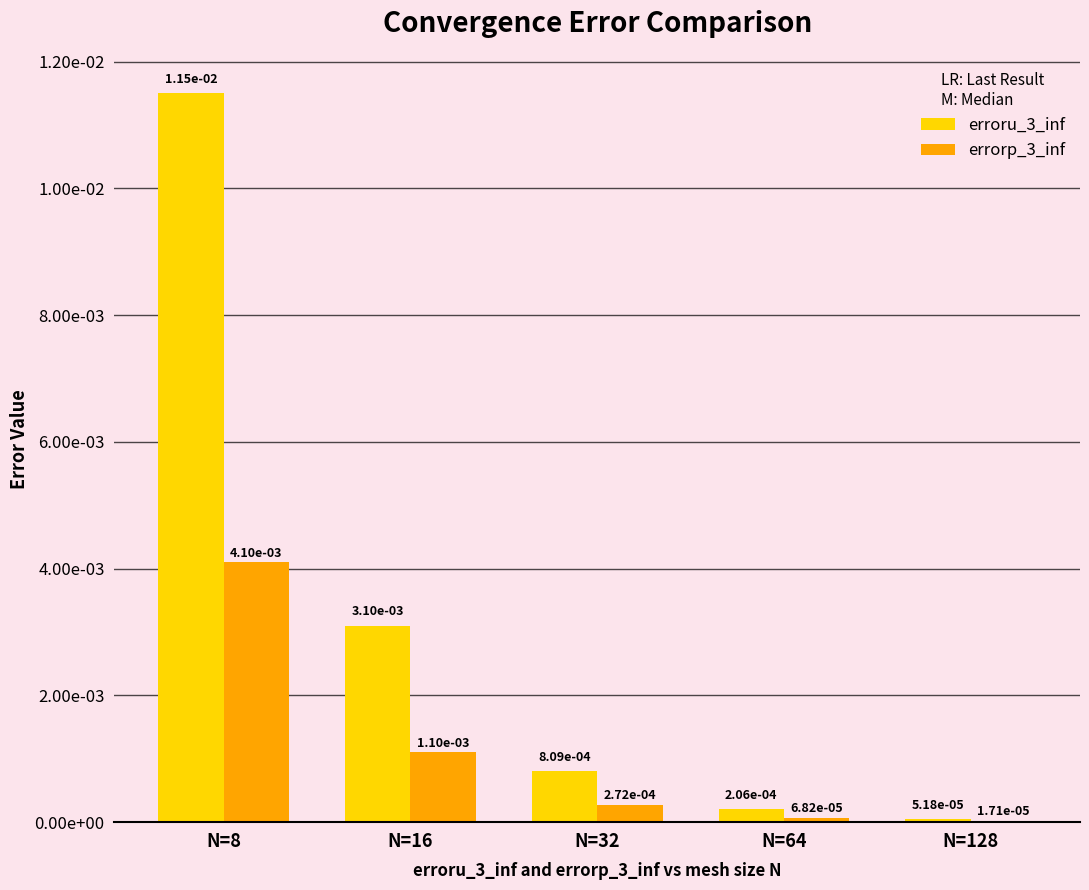

Which series has the largest range (max minus min)?

erroru_3_inf